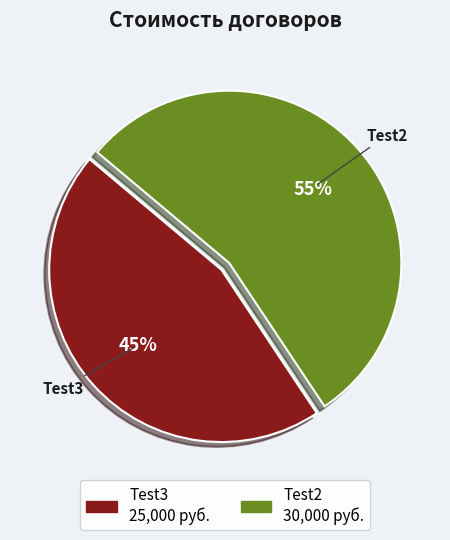

Does any single category account for the majority?

Yes